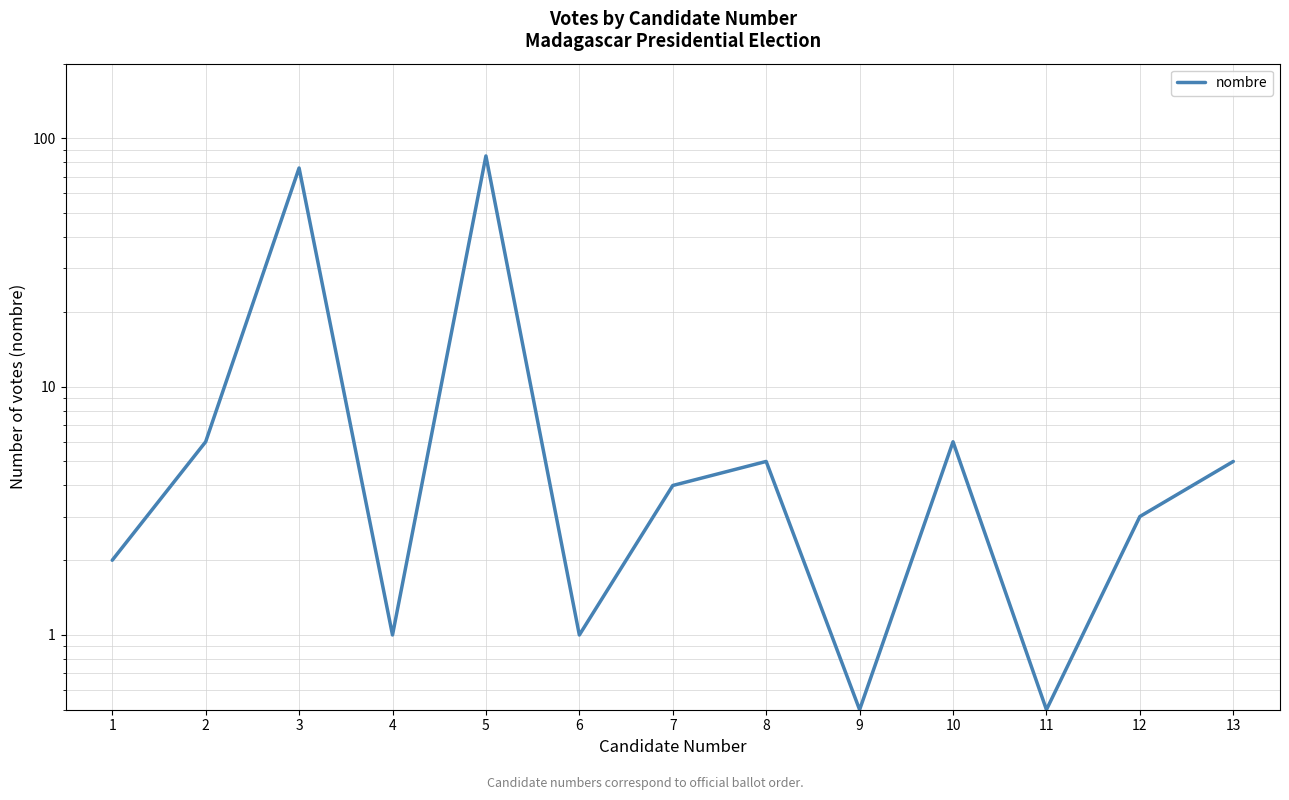

What is the difference between the values at 9 and 12?

2.5